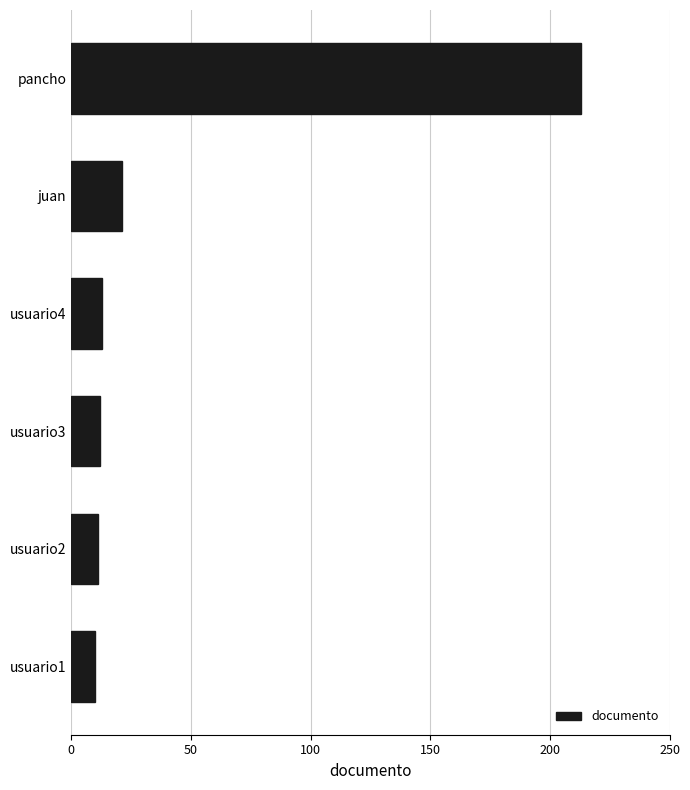

What is the ratio of the value at usuario3 to the value at usuario2?

1.1